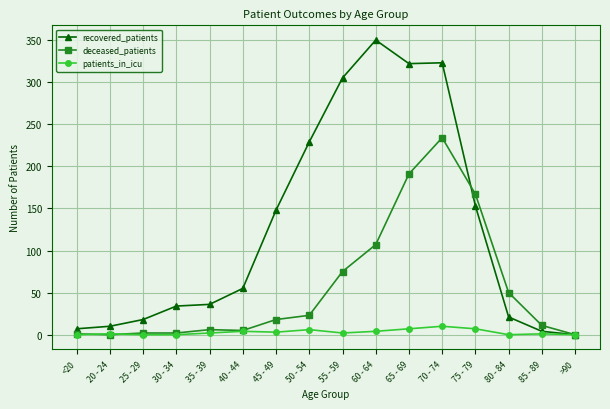

Count the number of data series in this chart.

3